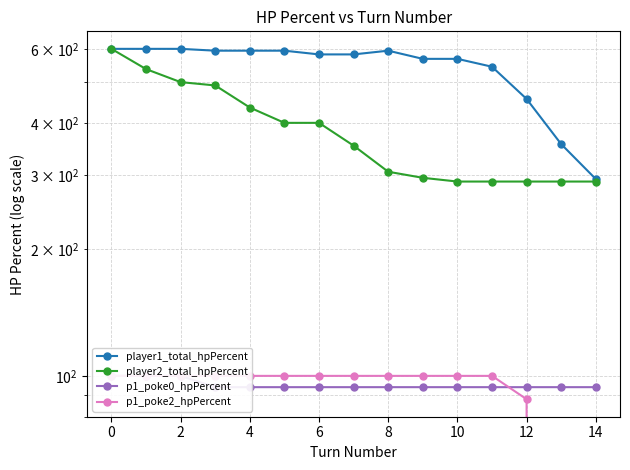

Is this an area chart (filled region under the line)?

No